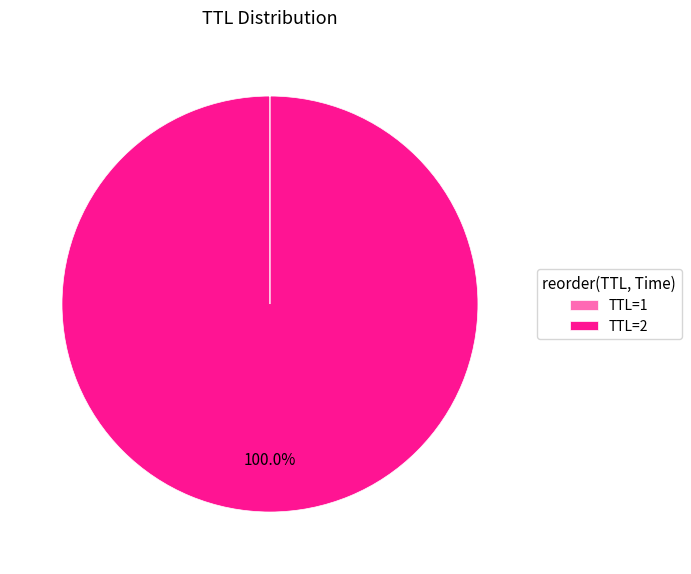

What is the largest slice in the pie chart?

TTL=2